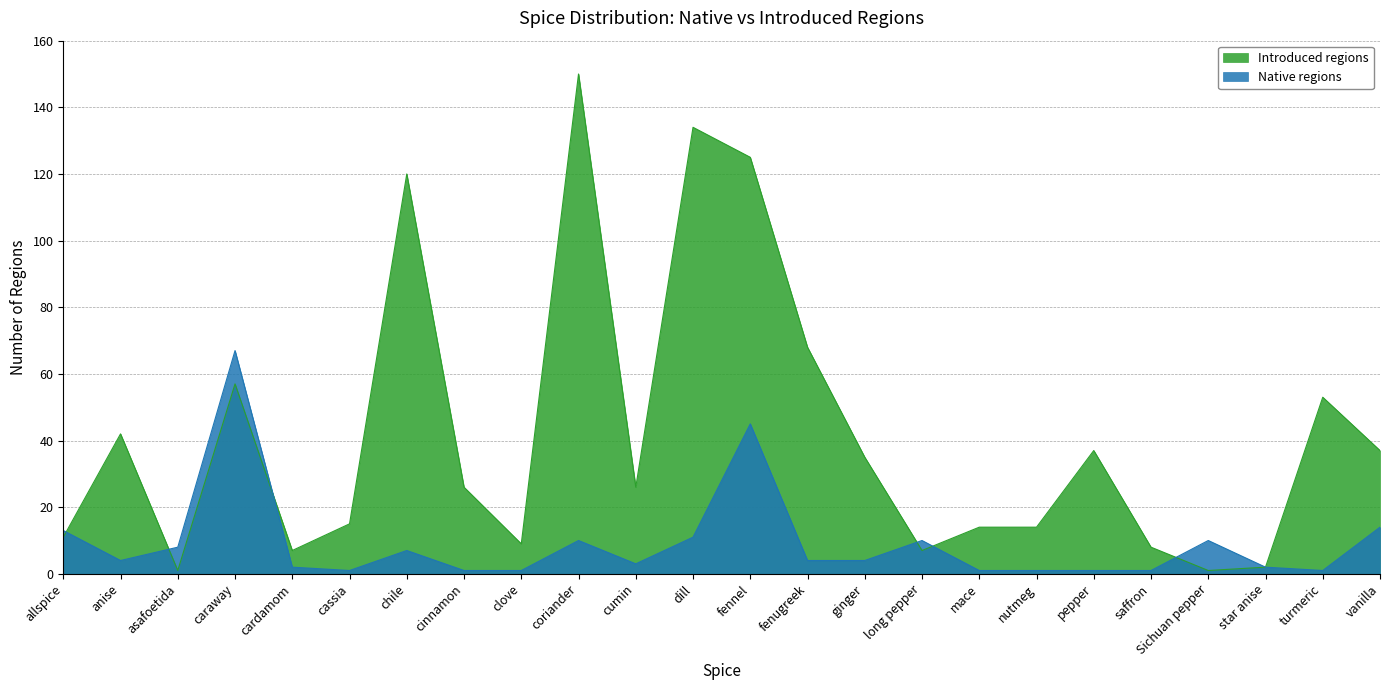

Which series has the largest range (max minus min)?

Introduced regions